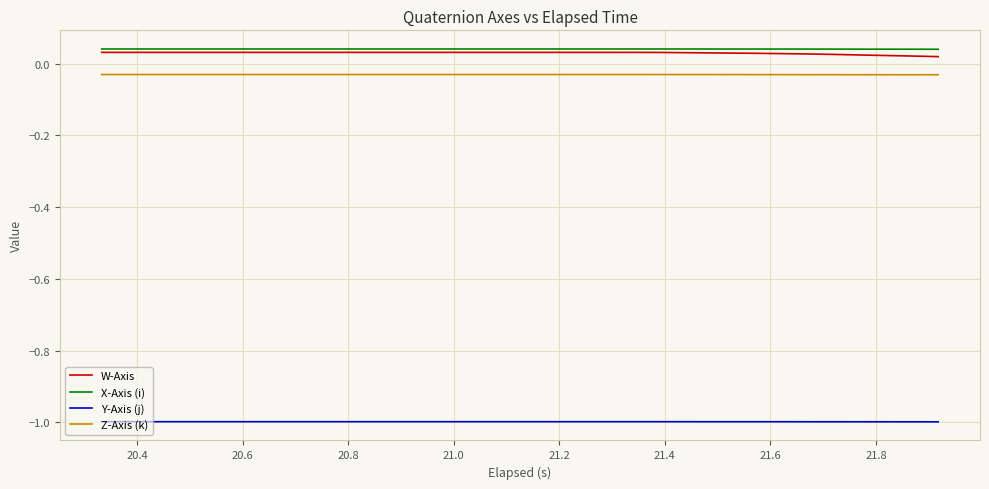

True or false: X-Axis (i) and Y-Axis (j) intersect in this chart.

False